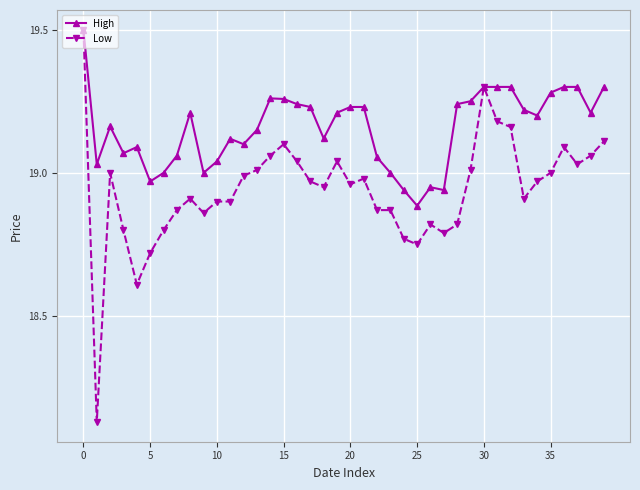

List the series in order of their overall mean, lowest first.

Low, High